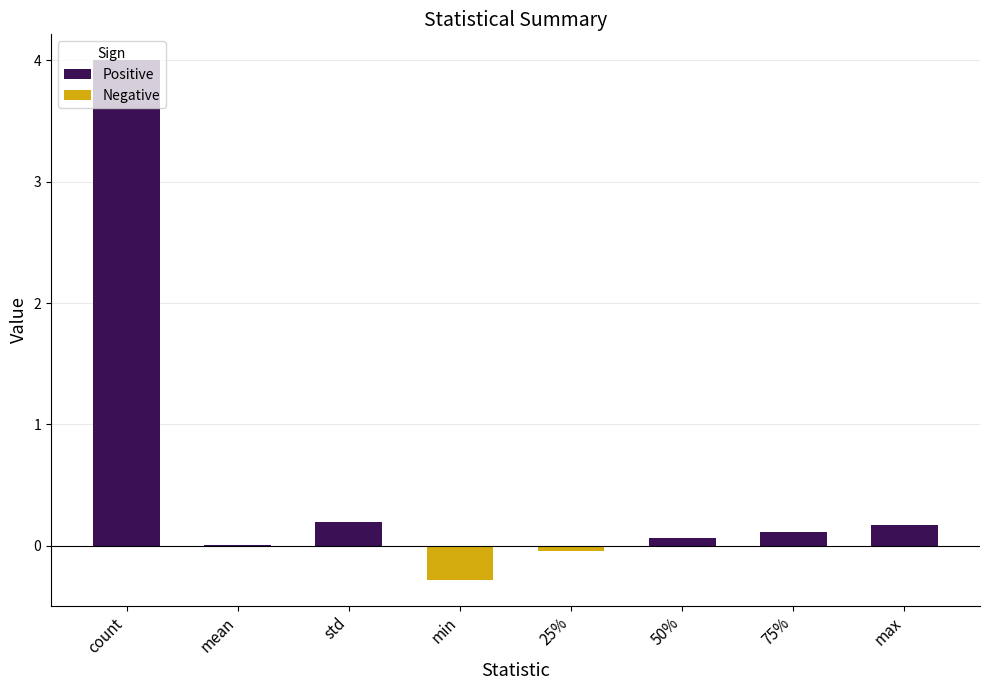

Which label corresponds to the largest value in the chart?

count